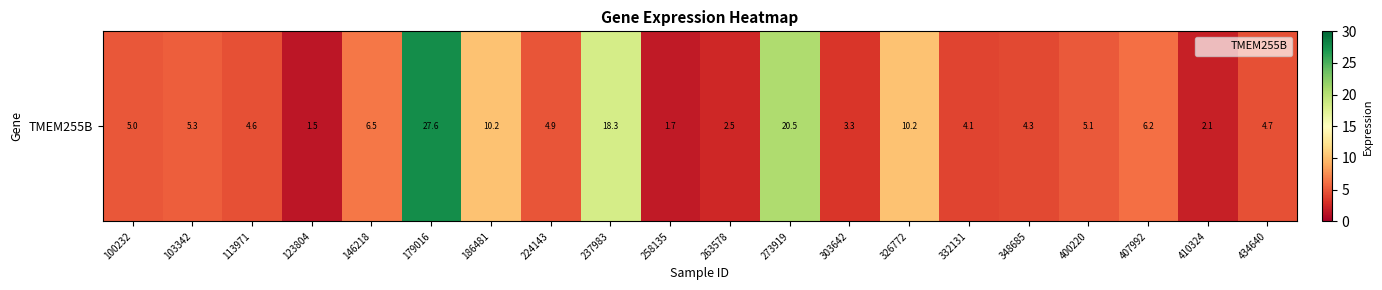

Which has a higher value, 146218 or 100232?

146218